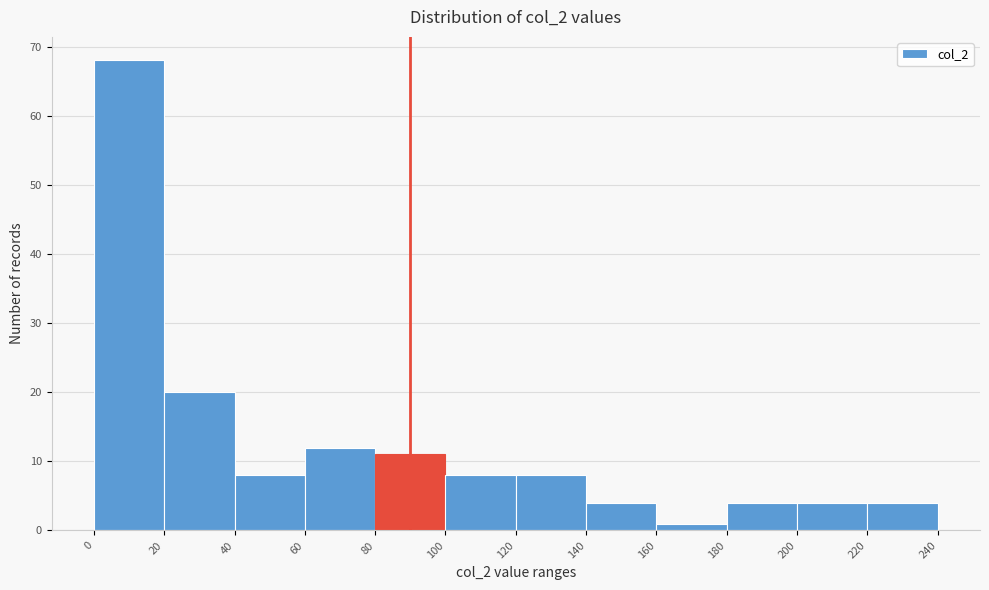

Over which range of the x-axis is the bar tallest?

0 to 20